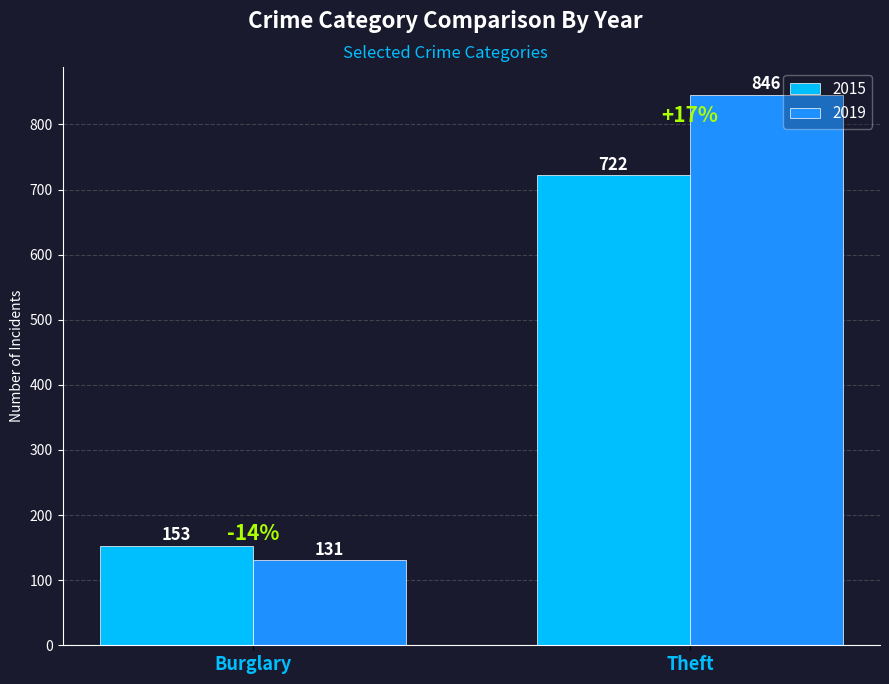

Which category has the lowest value across all series?

Burglary